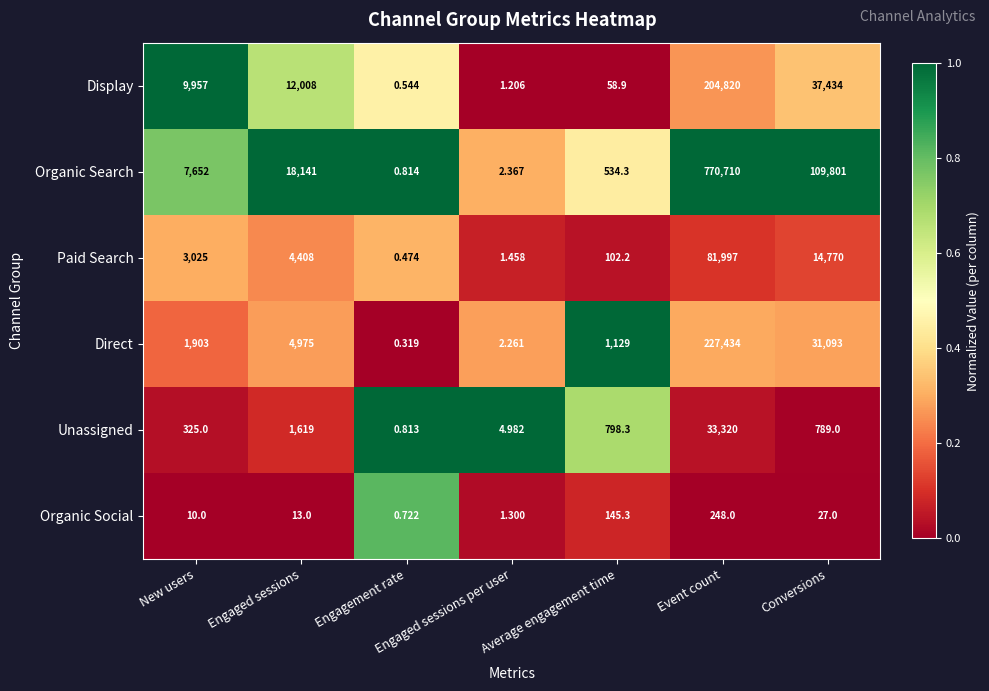

Between New users and Engaged sessions per user, which series saw the biggest shift?

Display